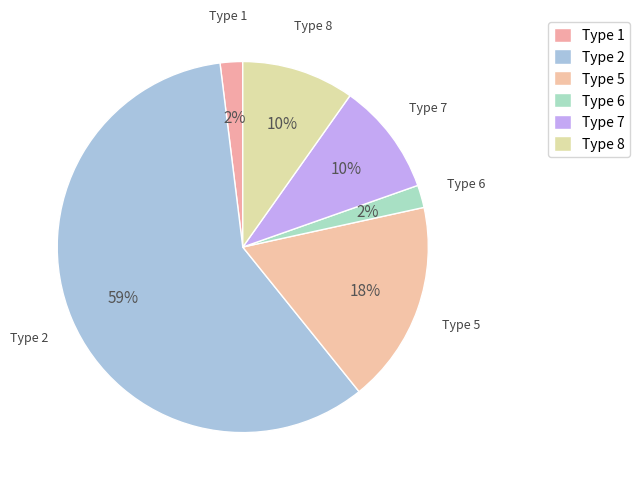

To the nearest percent, what is the combined percentage of Type 7 and Type 5?

27%